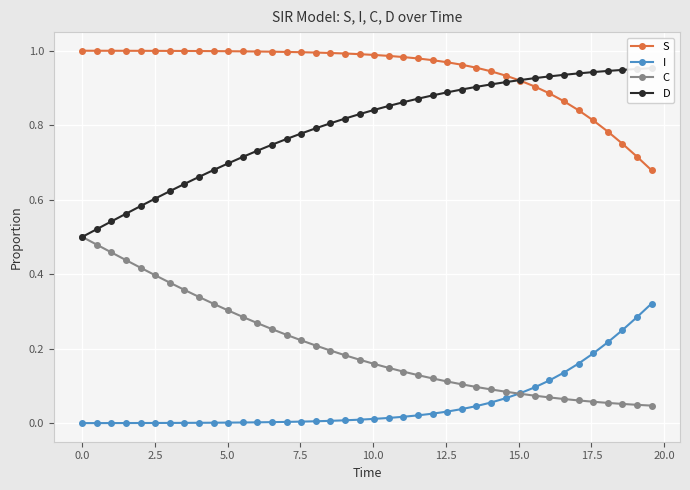

True or false: C and S intersect in this chart.

False